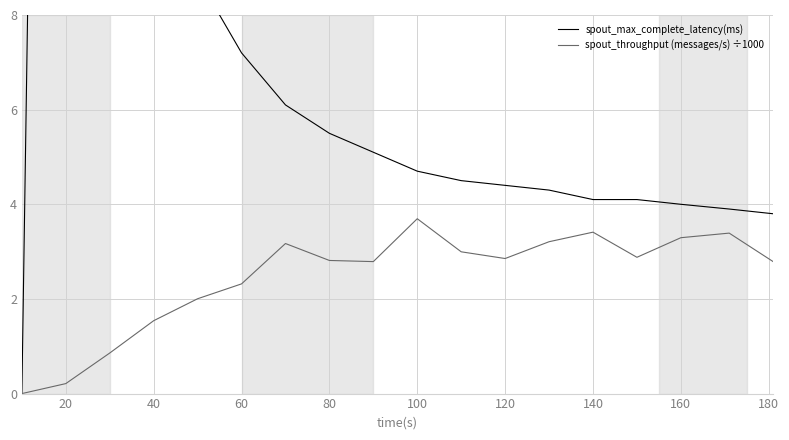

Reading left to right, list all the values displayed in this chart.

spout_max_complete_latency(ms): 0.0	61.5	18.9	12.0	8.8	7.2	6.1	5.5	5.1	4.7	4.5	4.4	4.3	4.1	4.1	4.0	3.9	3.8
spout_throughput (messages/s) ÷1000: 0.0	0.2	0.9	1.5	2.0	2.3	3.2	2.8	2.8	3.7	3.0	2.9	3.2	3.4	2.9	3.3	3.4	2.8